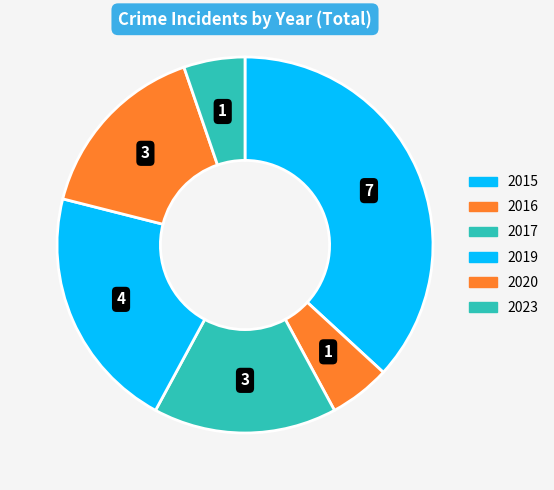

Is it true that 2023 is 5% of the pie?

True